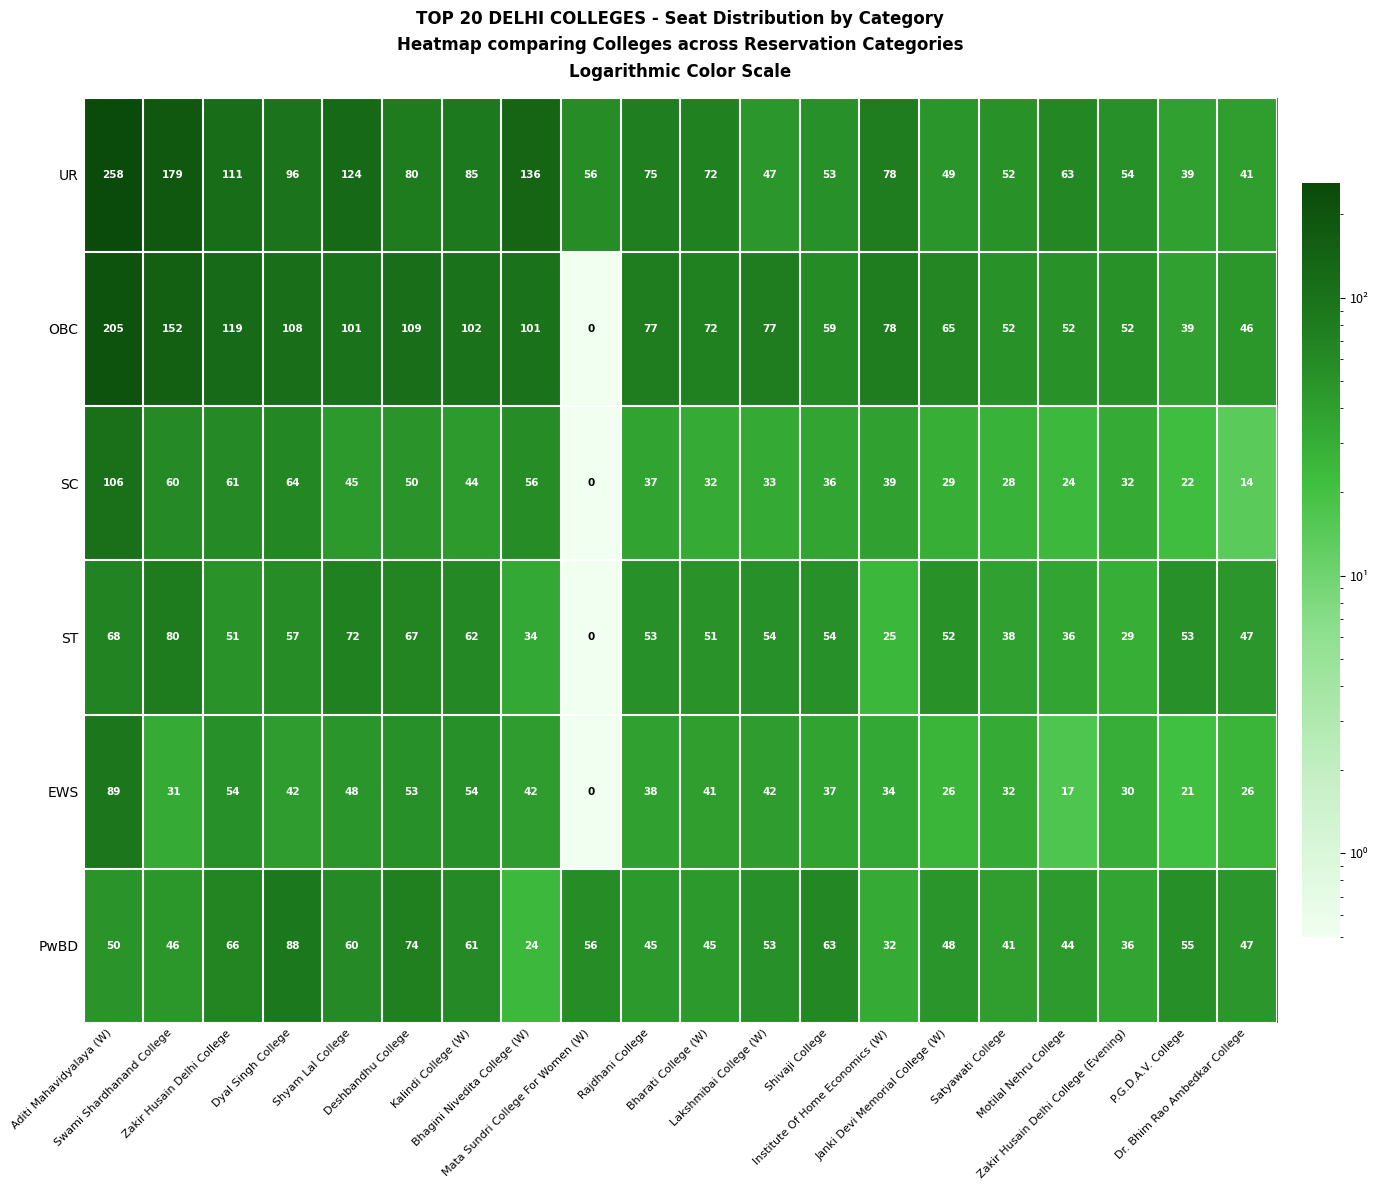

Rank the series by their maximum value, from highest to lowest.

UR, OBC, SC, EWS, PwBD, ST